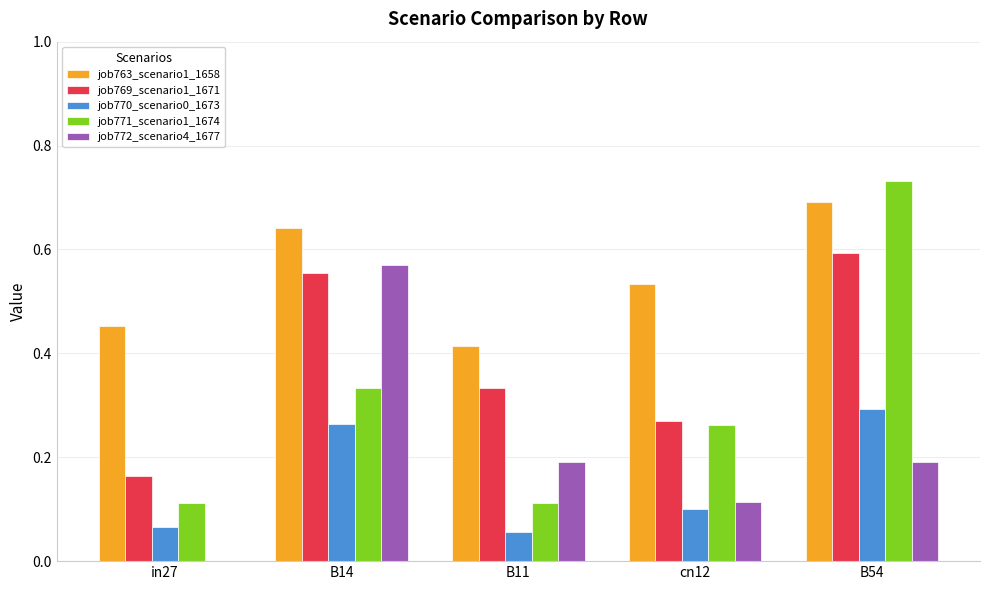

What is the sum of all job763_scenario1_1658 values?

2.7